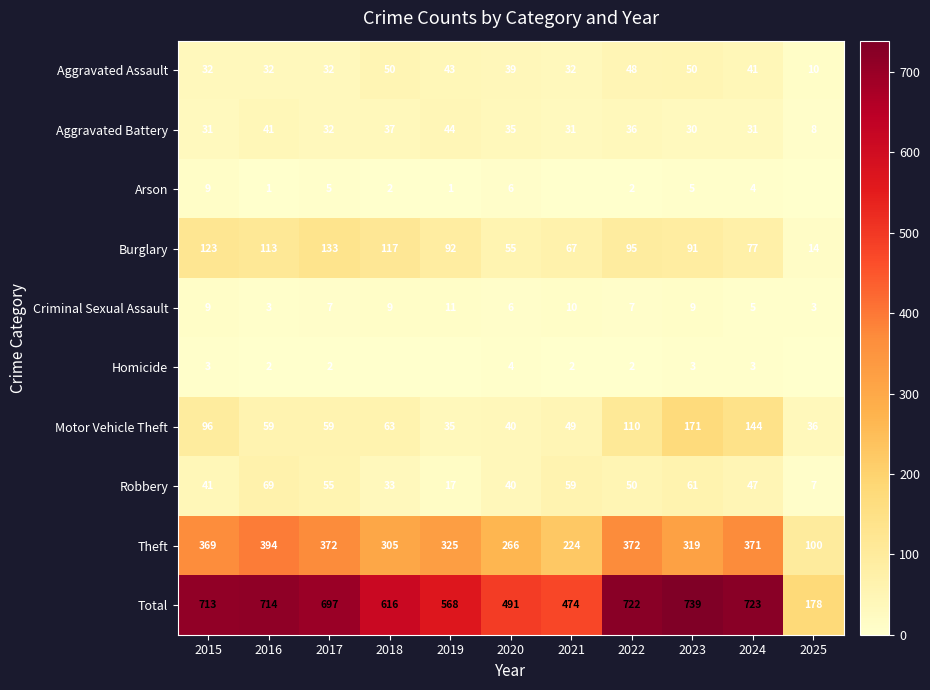

Between 2017 and 2023, which is larger?

2023